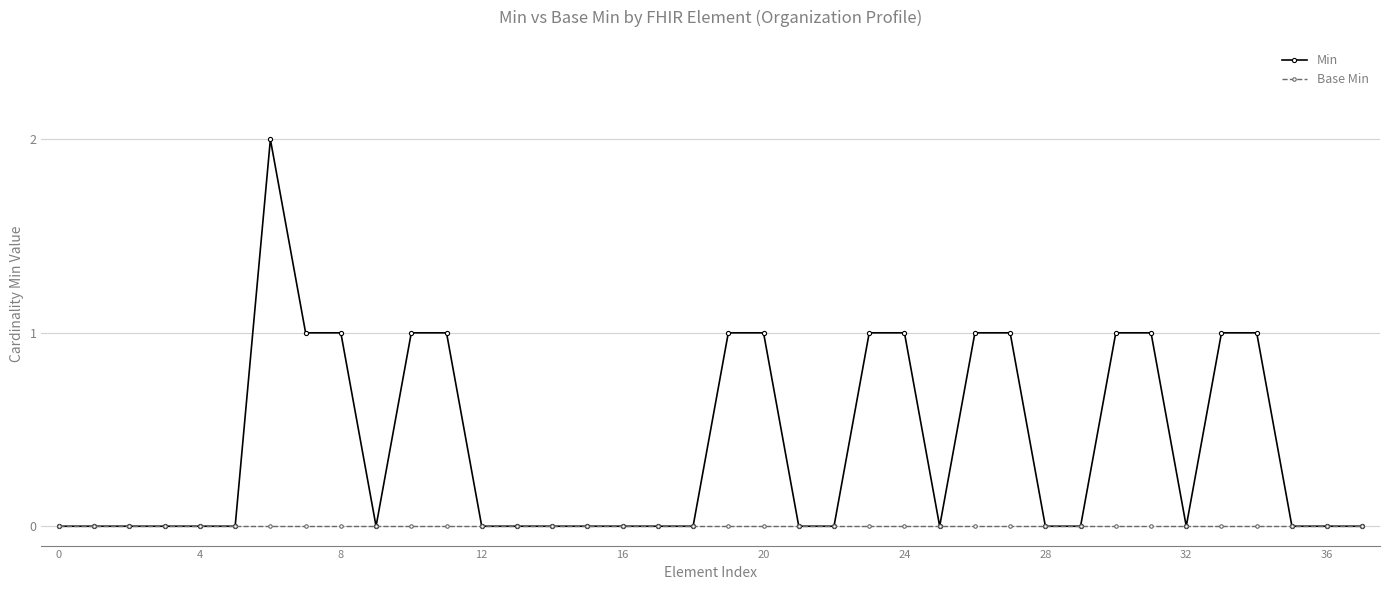

List the series in order of their overall mean, highest first.

Min, Base Min